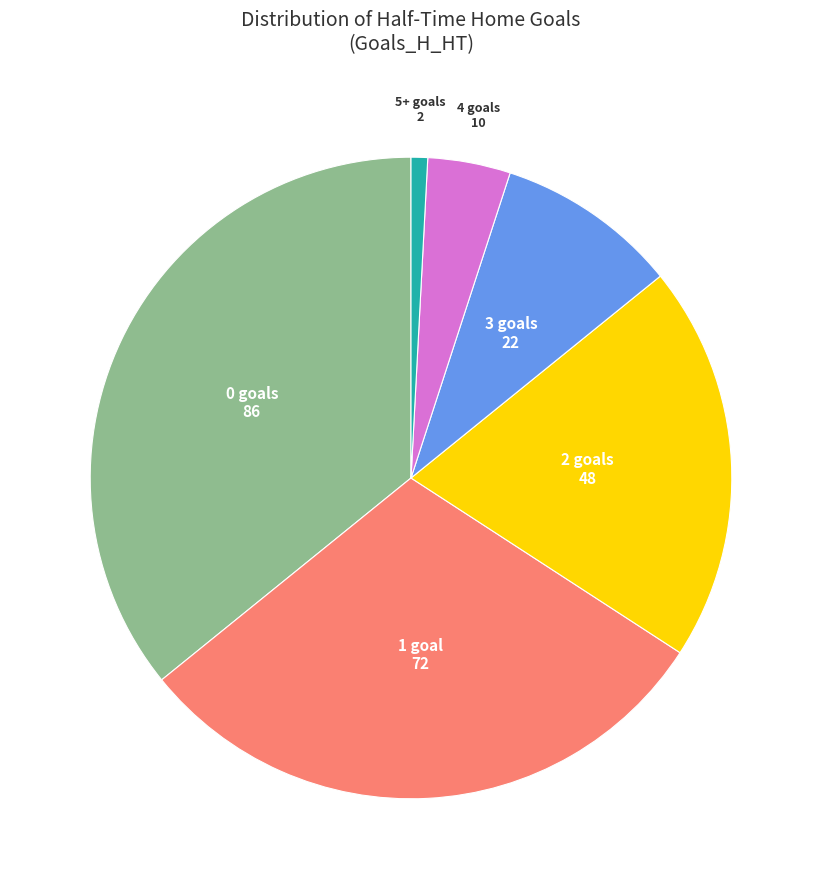

Is there any slice that represents more than half of the pie?

No